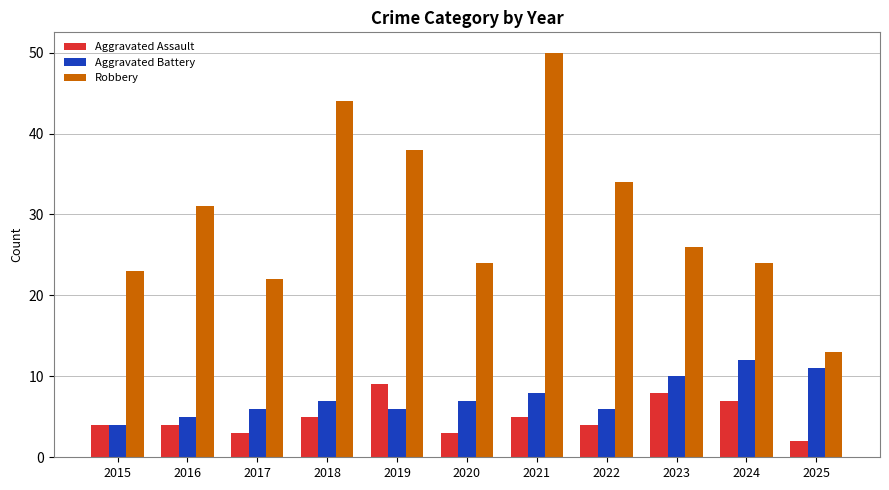

Which series has the widest spread of values?

Robbery